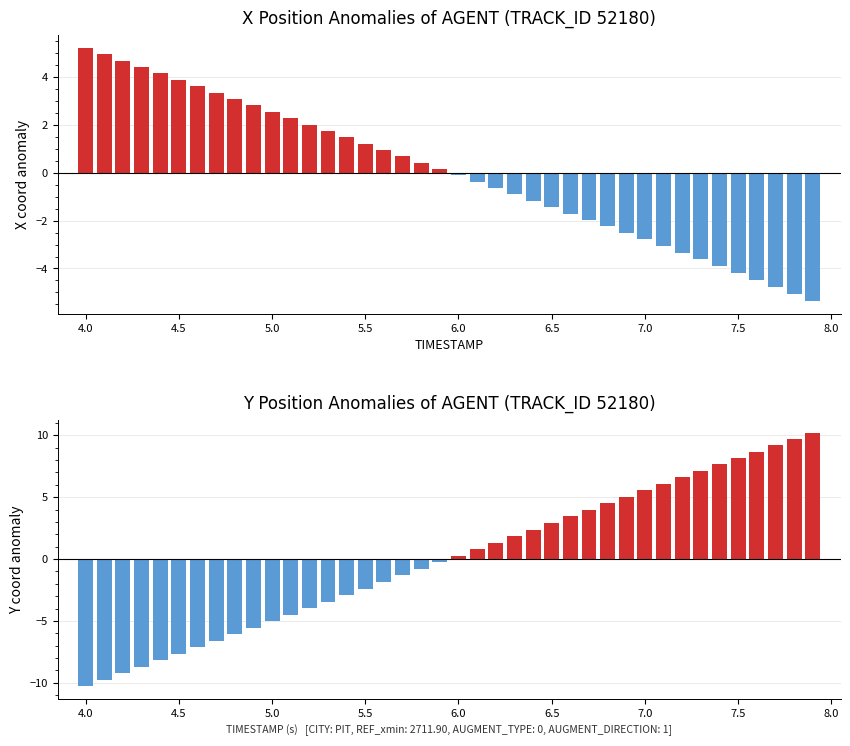

The value of Positive anomaly at 37 is 13.1. True or false?

False